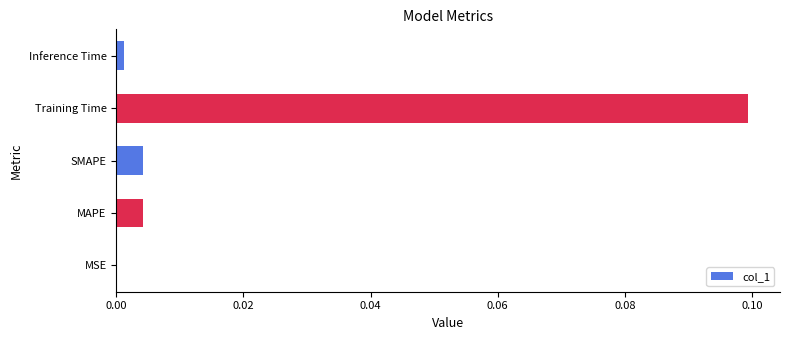

Which has a higher value, SMAPE or Inference Time?

SMAPE